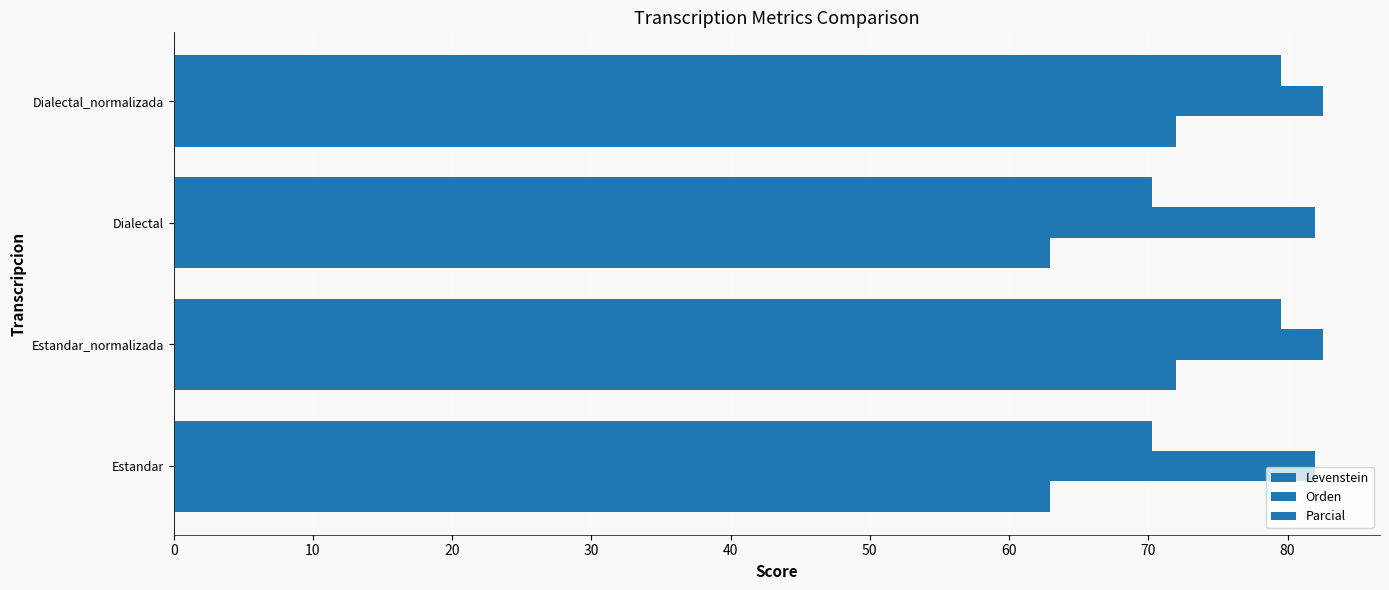

How many distinct data groups are displayed?

3